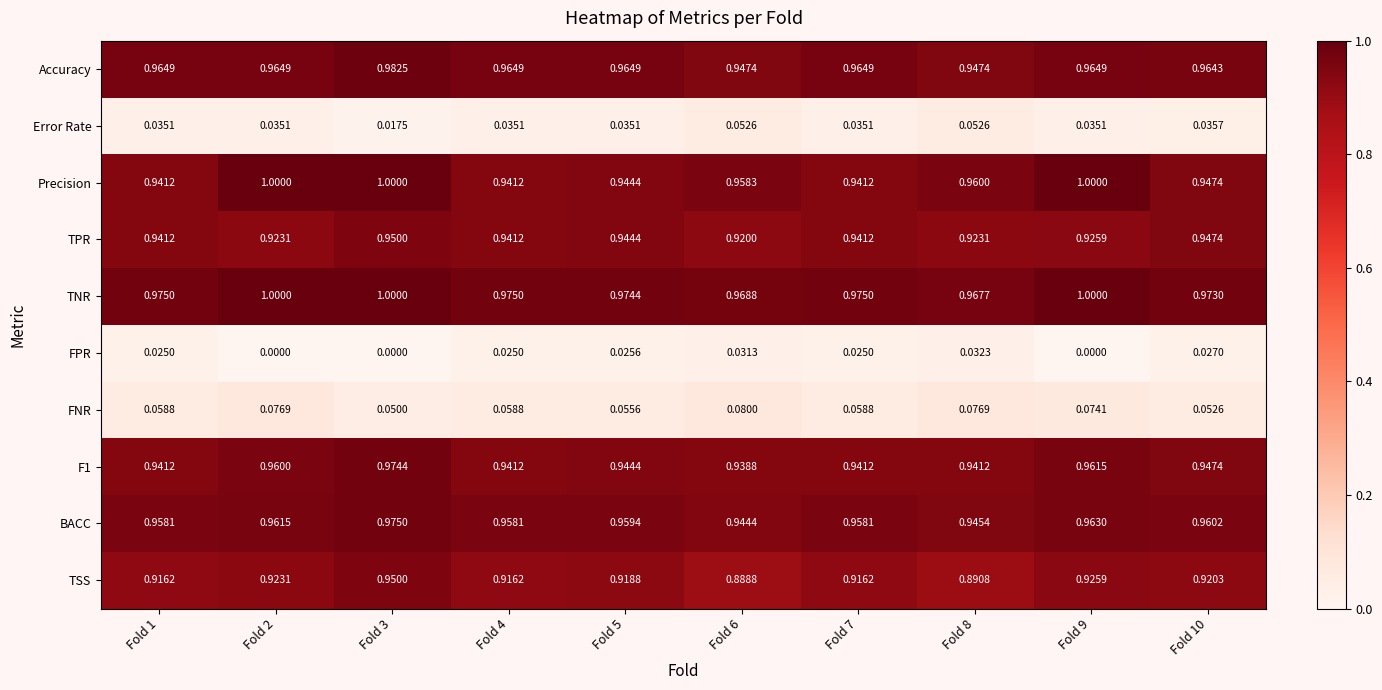

Between Fold 3 and Fold 10, which series saw the biggest shift?

Precision